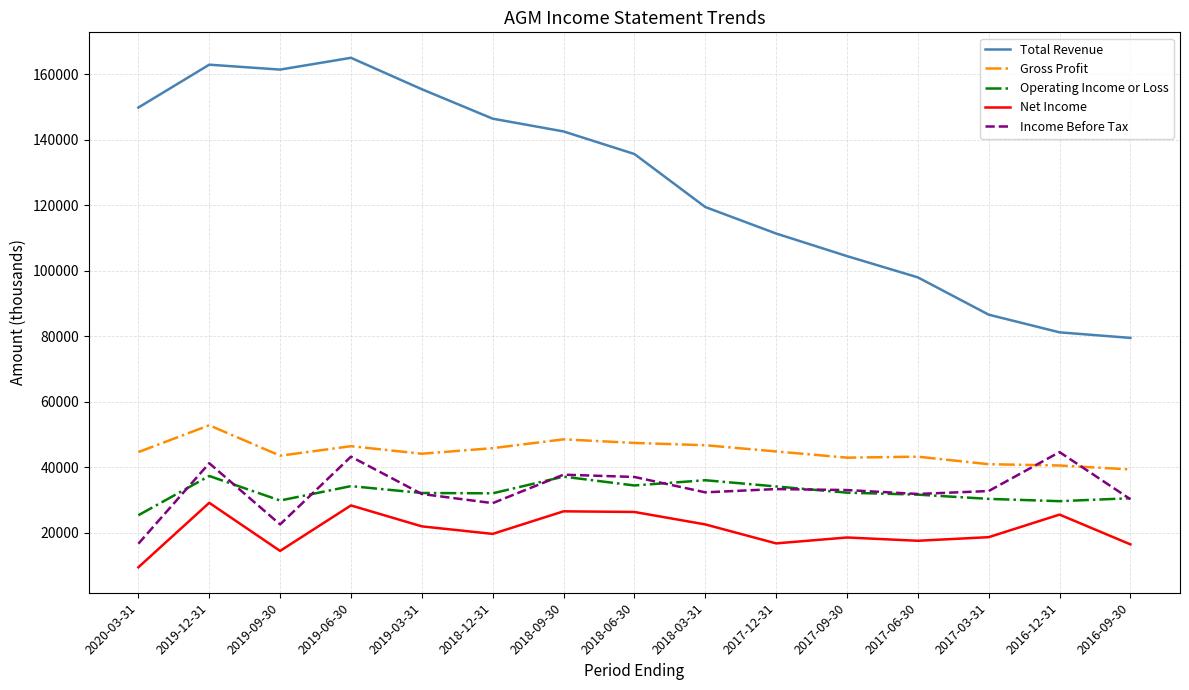

What are all the series names shown in the legend?

Total Revenue, Gross Profit, Operating Income or Loss, Net Income, Income Before Tax